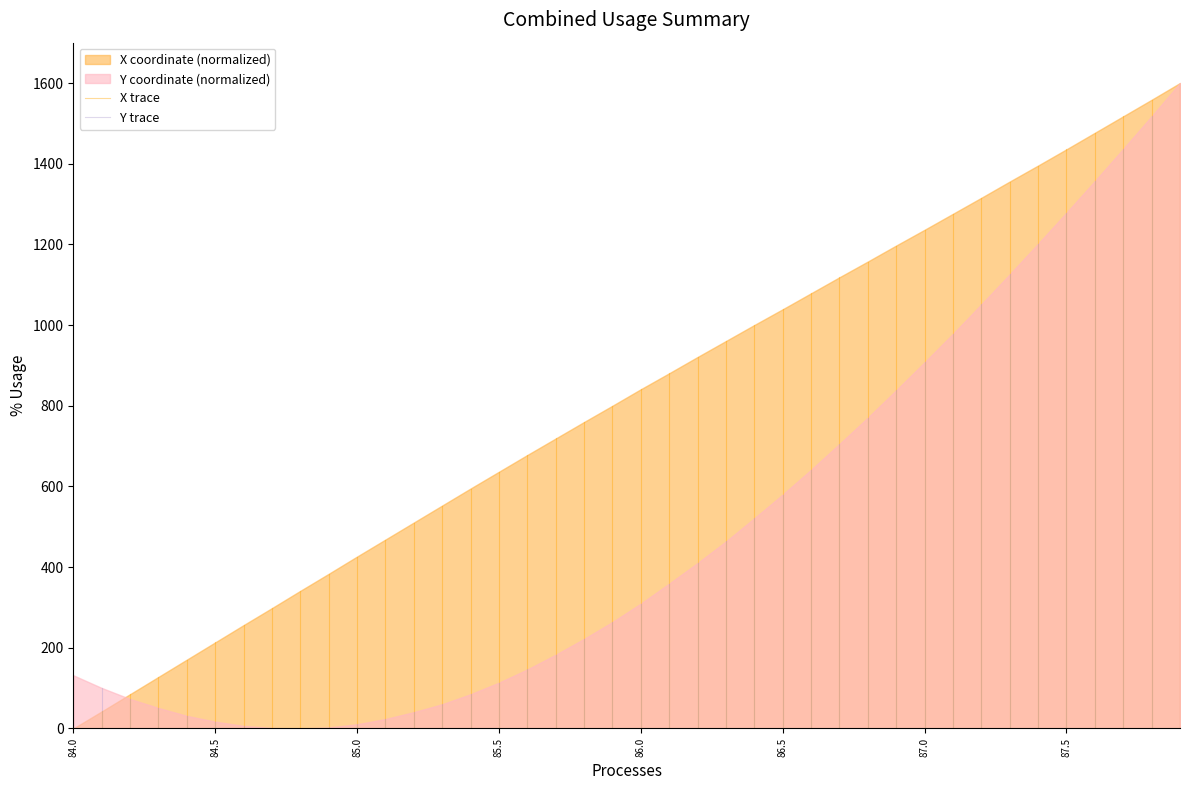

Which series has the largest total across all categories?

X coordinate (normalized)